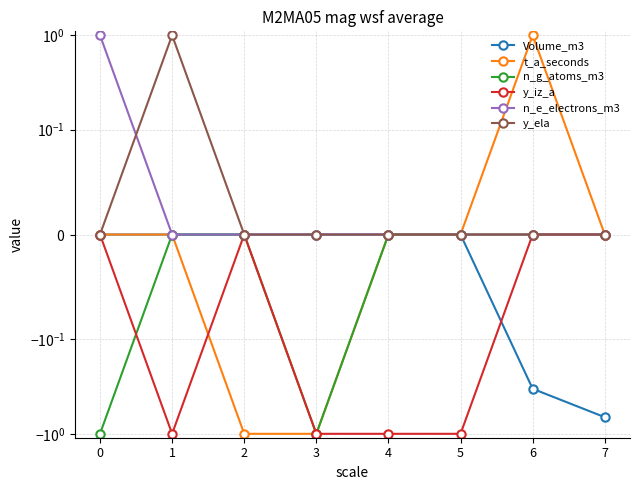

The value of Volume_m3 at 3 is 0.0. True or false?

True